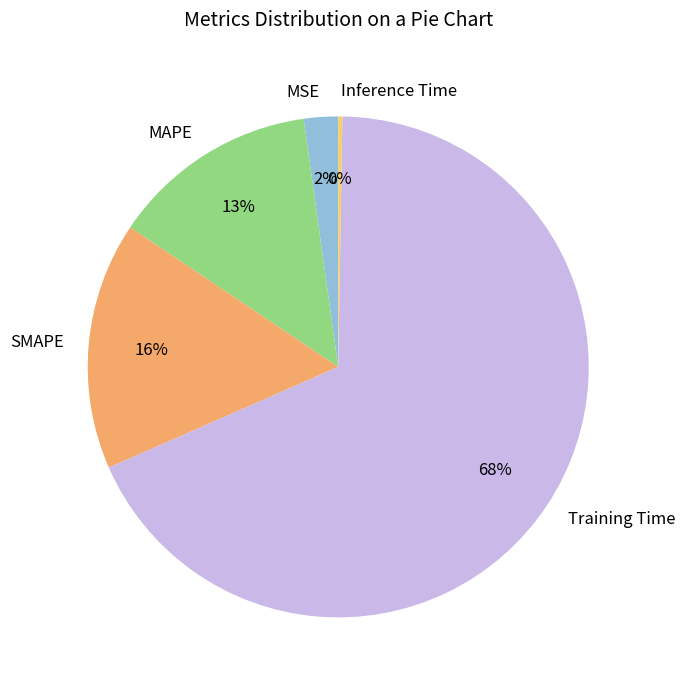

The SMAPE slice represents 16% of the pie. True or false?

True